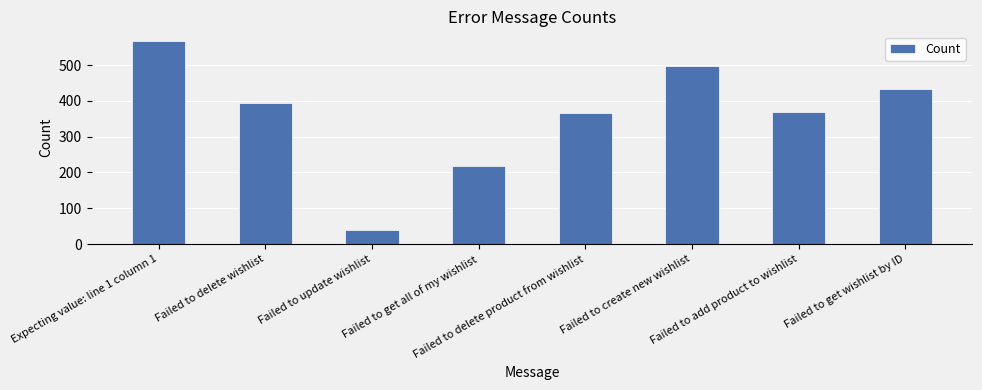

Are the bars grouped side by side (vs. stacked)?

No